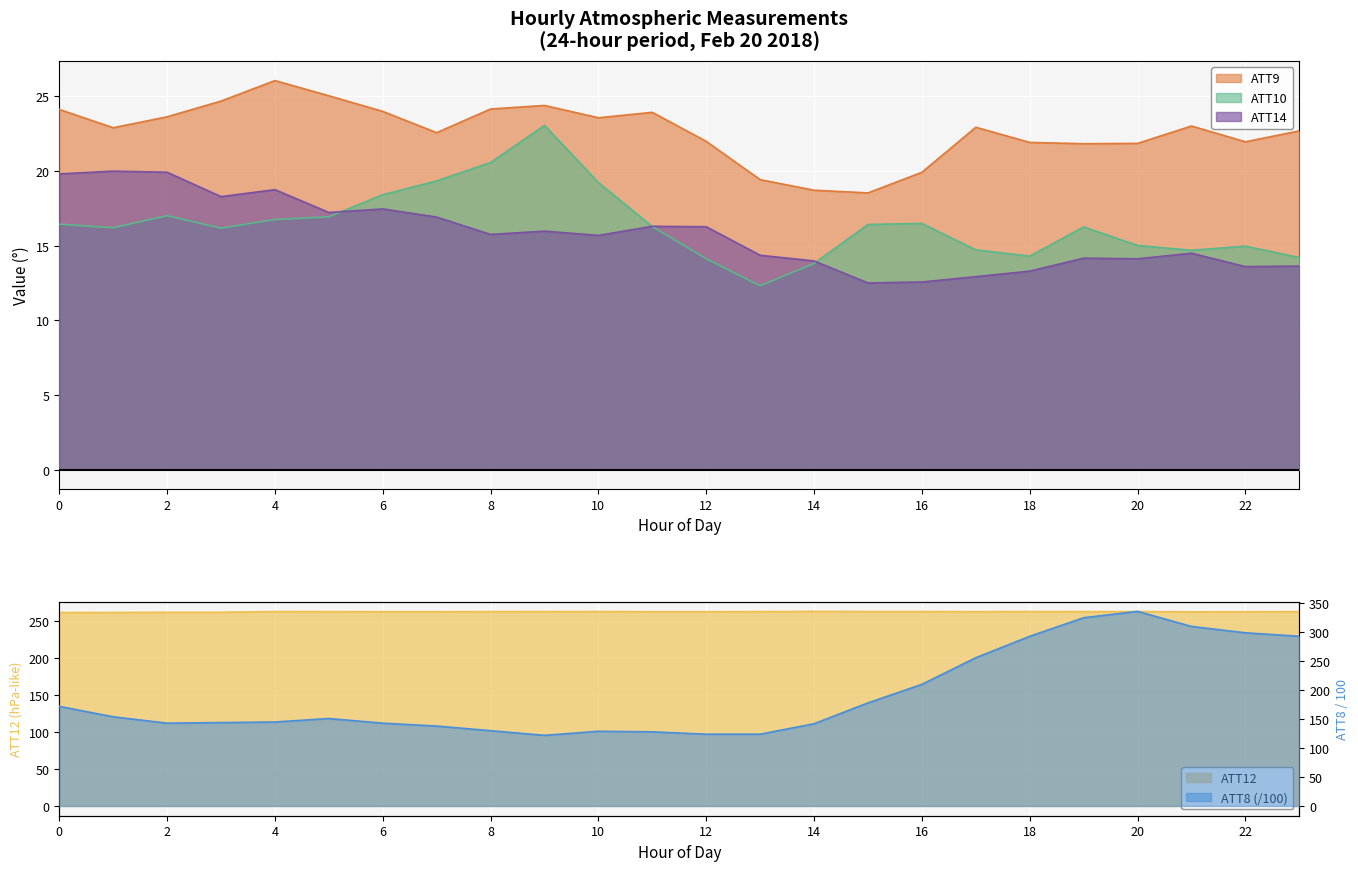

At which category is the sum across all series the highest?

20